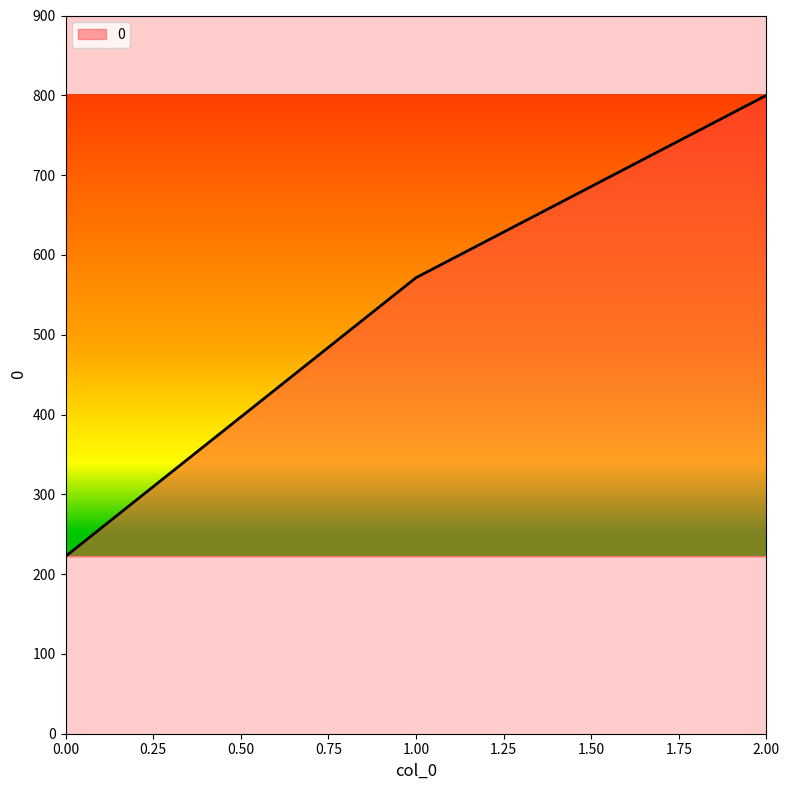

What is the greatest value displayed?

800.0